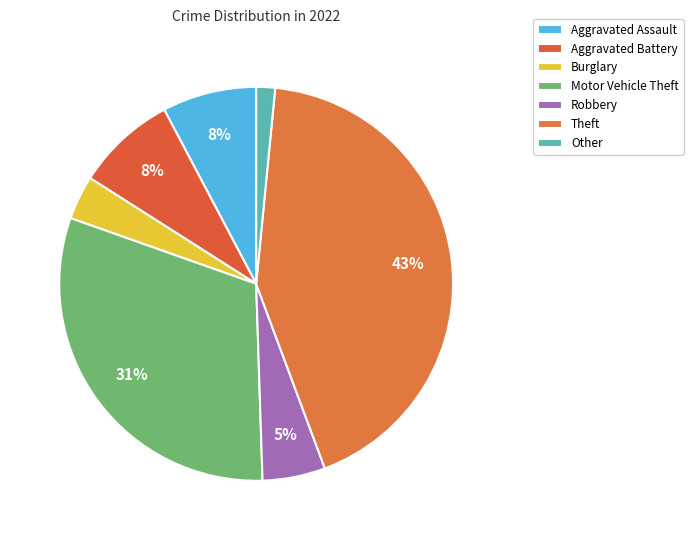

What is the change in value from Aggravated Assault to Other?

-12